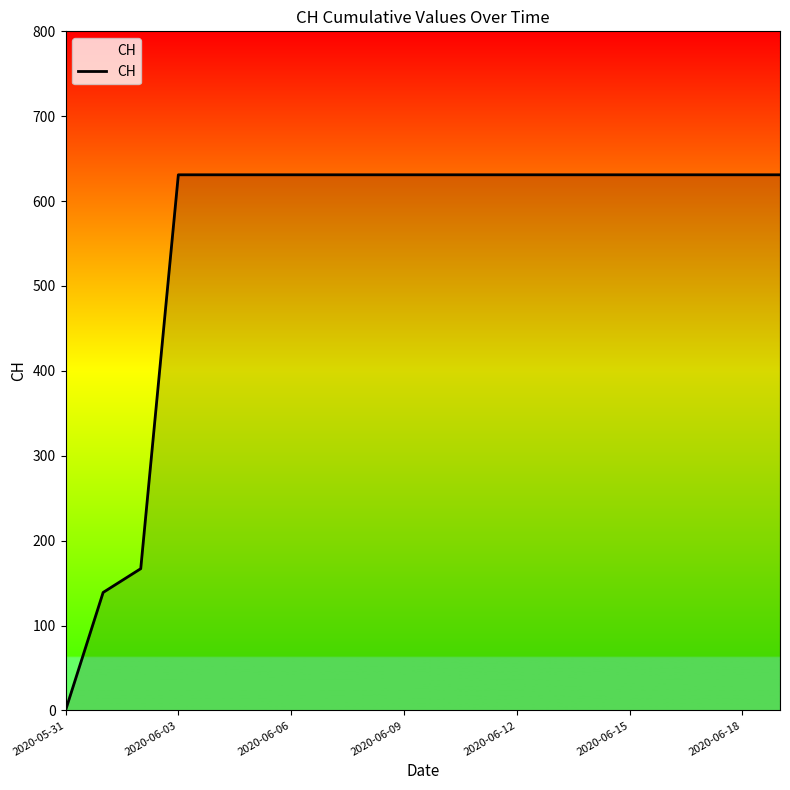

What is the difference between the maximum and minimum values?

631